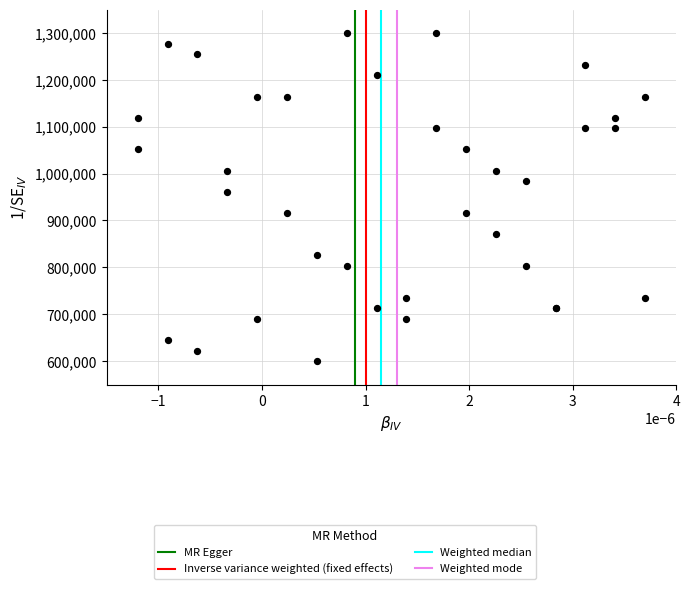

What Y value in the scatter plot is closest to 950000?

961290.3